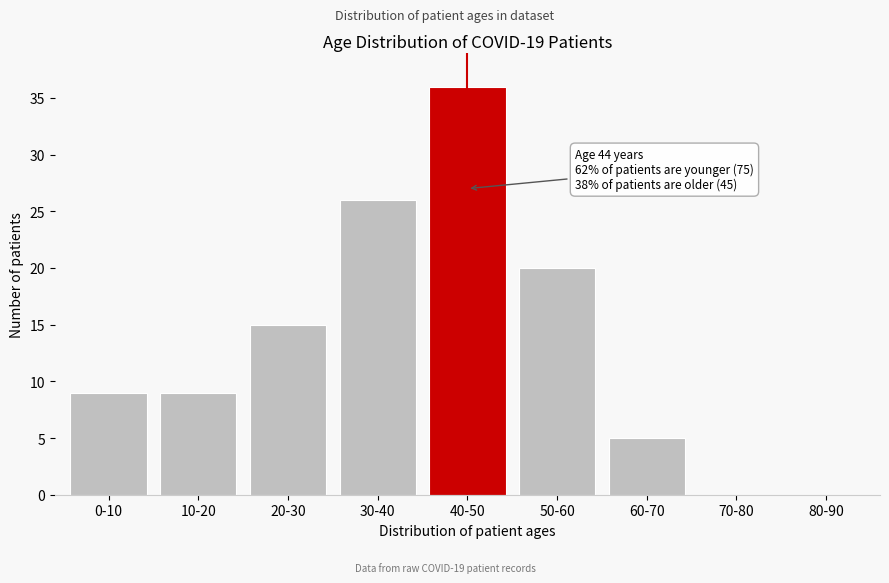

Reading left to right, extract all data points from this chart.

0-10=9	10-20=9	20-30=15	30-40=26	40-50=36	50-60=20	60-70=5	70-80=0	80-90=0